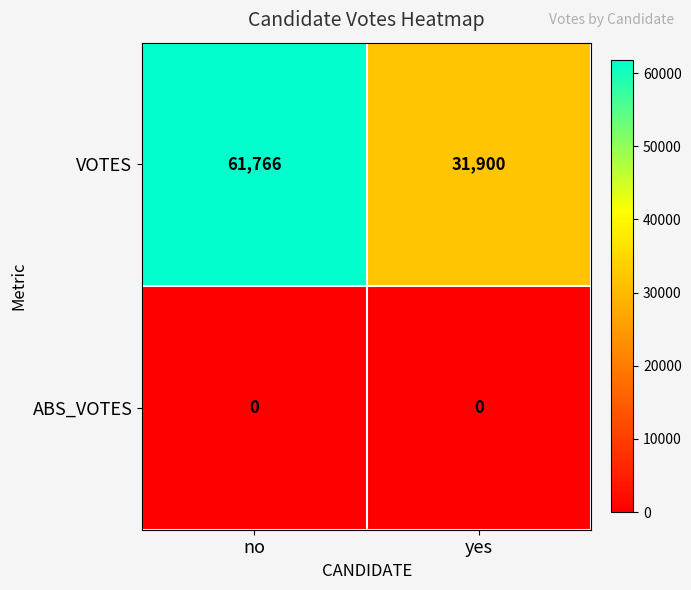

What value does the VOTES series have at yes?

31900